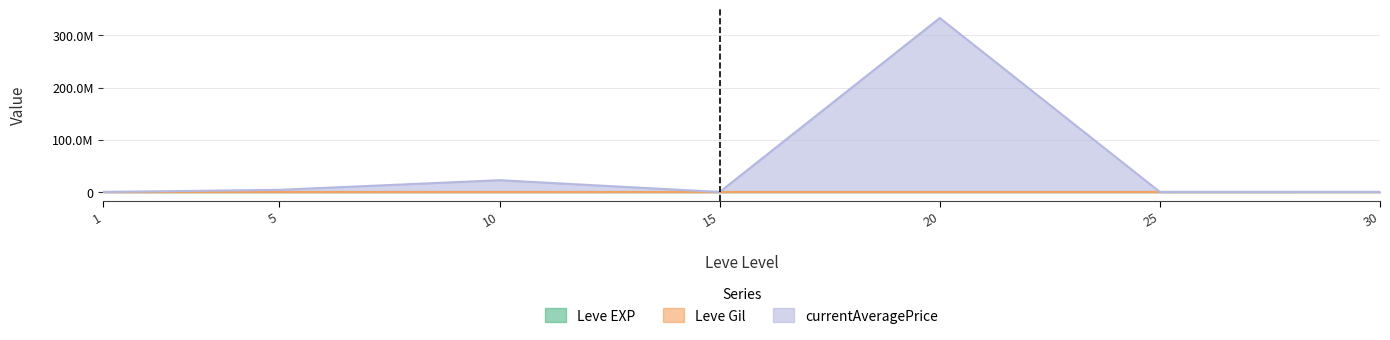

What is the sum of all Leve EXP values?

164730